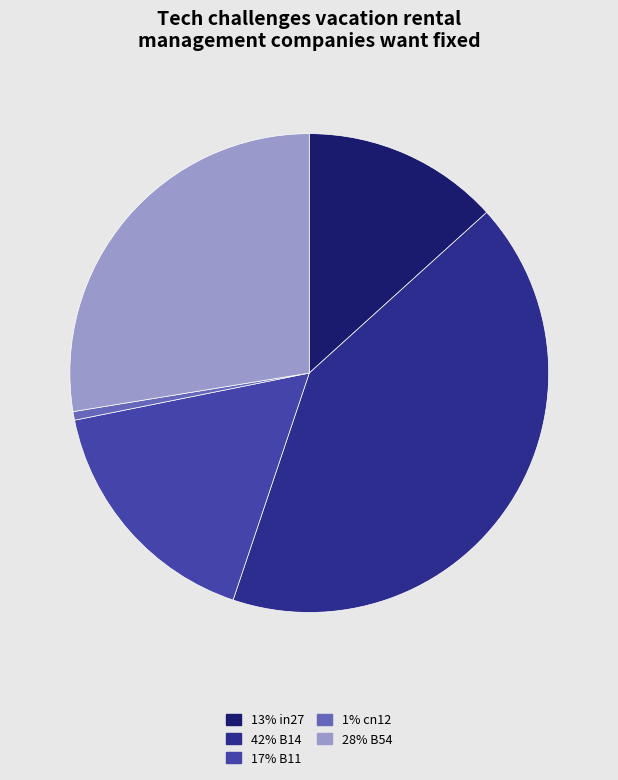

Does 13% in27 represent more than half of the total?

No